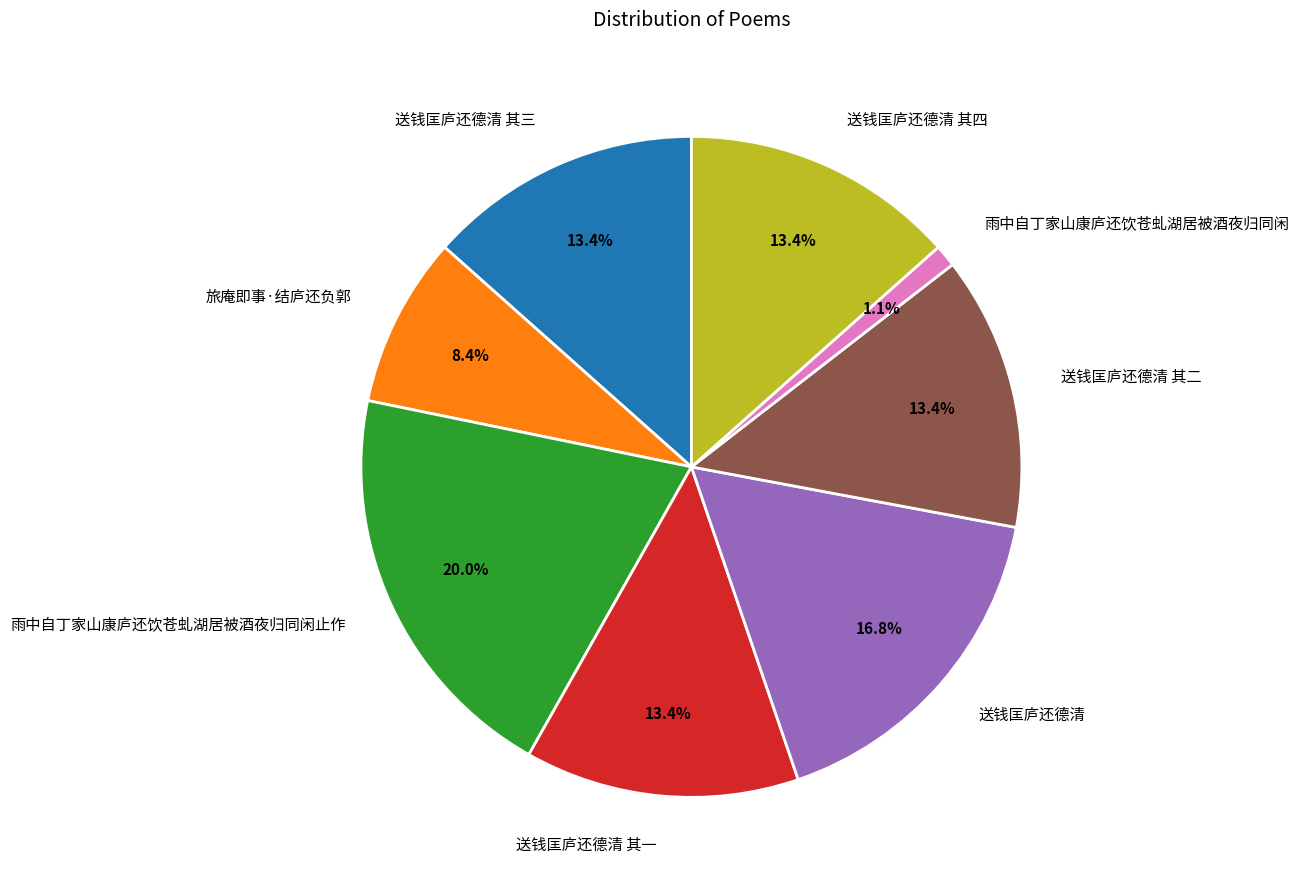

Which has a higher value, 送钱匡庐还德清 其四 or 雨中自丁家山康庐还饮苍虬湖居被酒夜归同闲?

送钱匡庐还德清 其四